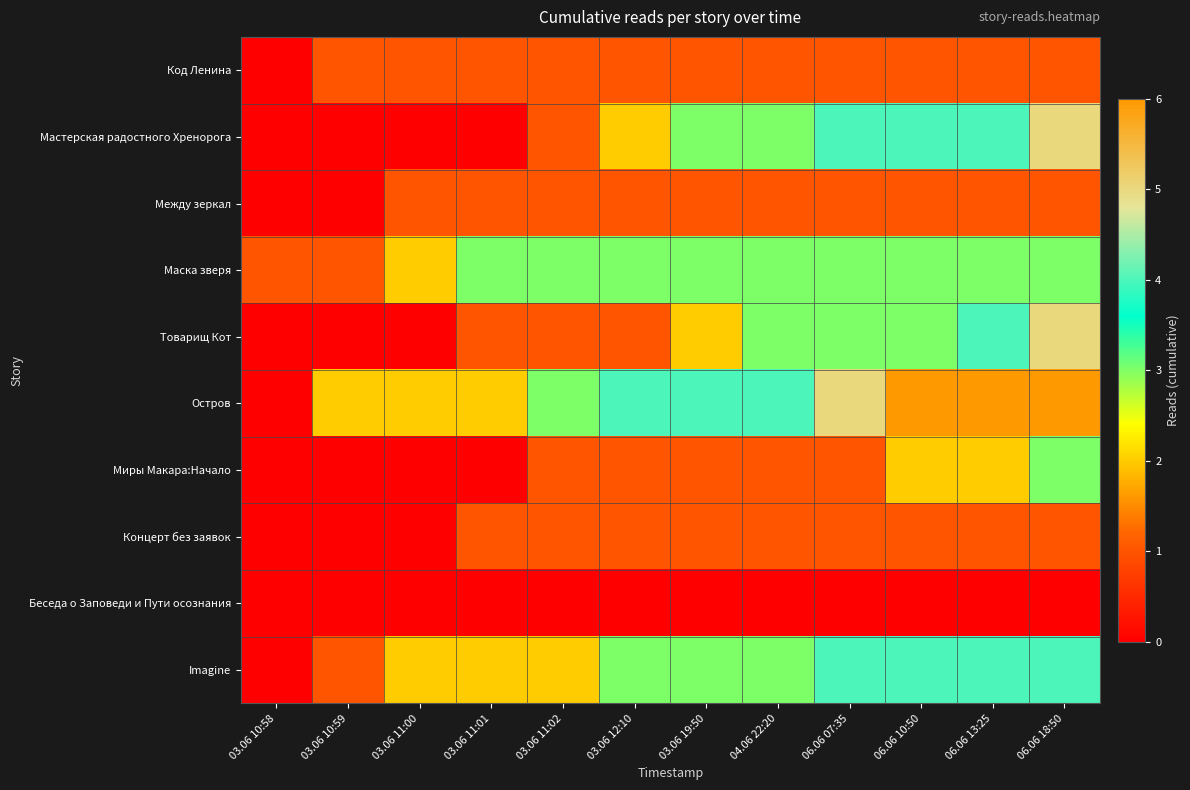

Which series has the largest total across all categories?

Остров